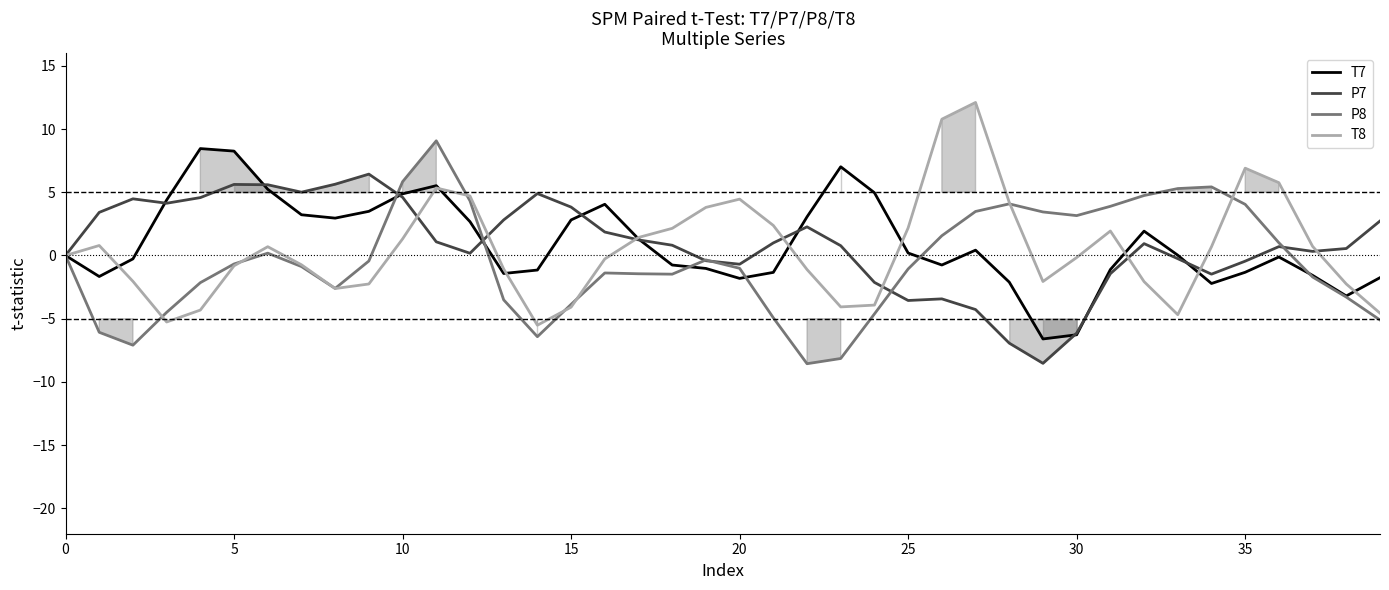

Reading left to right, list all the values displayed in this chart.

T7: 0.0	-1.7	-0.3	4.4	8.5	8.3	5.2	3.2	3.0	3.5	4.9	5.5	2.7	-1.4	-1.2	2.8	4.0	1.3	-0.8	-1.0	-1.8	-1.3	3.1	7.0	5.0	0.2	-0.8	0.4	-2.1	-6.6	-6.3	-1.1	1.9	0.0	-2.2	-1.3	-0.1	-1.6	-3.2	-1.8
P7: -0.0	3.4	4.5	4.1	4.6	5.6	5.6	5.0	5.6	6.4	4.6	1.1	0.2	2.8	4.9	3.8	1.9	1.2	0.8	-0.4	-0.7	1.0	2.3	0.8	-2.1	-3.6	-3.4	-4.3	-6.9	-8.5	-6.1	-1.4	0.9	-0.3	-1.5	-0.4	0.7	0.3	0.6	2.7
P8: -0.0	-6.1	-7.1	-4.5	-2.1	-0.7	0.2	-0.9	-2.6	-0.4	5.8	9.1	4.3	-3.5	-6.4	-3.9	-1.4	-1.4	-1.5	-0.4	-1.0	-4.9	-8.6	-8.1	-4.6	-1.1	1.6	3.5	4.1	3.4	3.2	3.9	4.7	5.3	5.4	4.0	1.0	-1.7	-3.3	-5.1
T8: 0.0	0.8	-2.0	-5.3	-4.3	-0.8	0.7	-0.7	-2.6	-2.3	1.3	5.3	4.7	-1.1	-5.5	-4.1	-0.3	1.4	2.1	3.8	4.5	2.4	-1.1	-4.1	-3.9	2.2	10.8	12.1	4.2	-2.1	-0.2	1.9	-2.1	-4.7	0.7	6.9	5.8	0.7	-2.3	-4.6